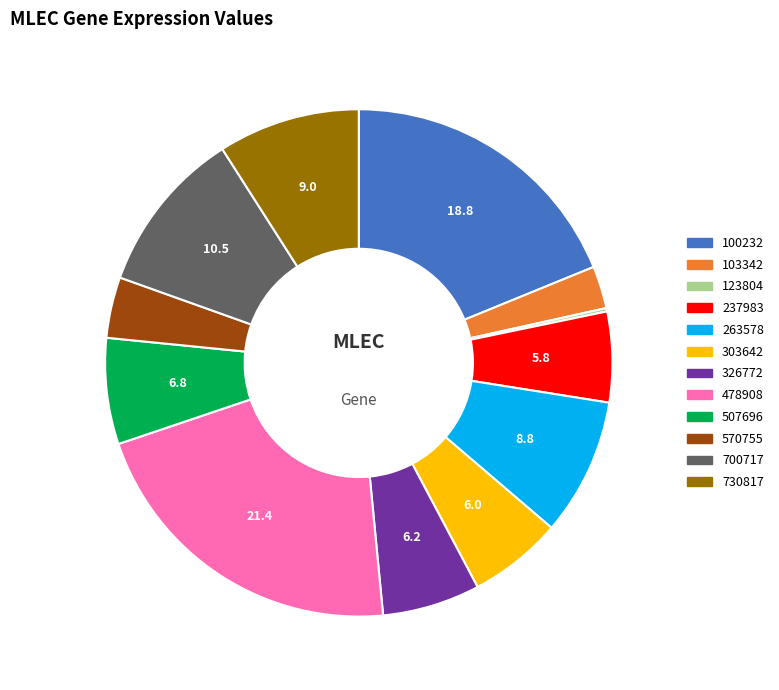

Between 237983 and 700717, which is larger?

700717